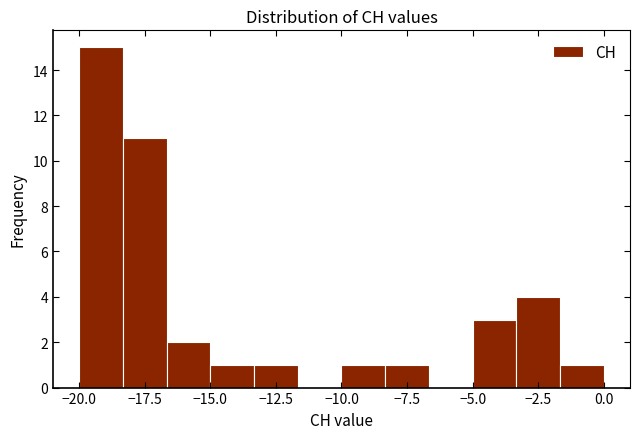

Around what value on the x-axis is the tallest bar? Give the approximate position of its centre, as read against the axis.

-19.0